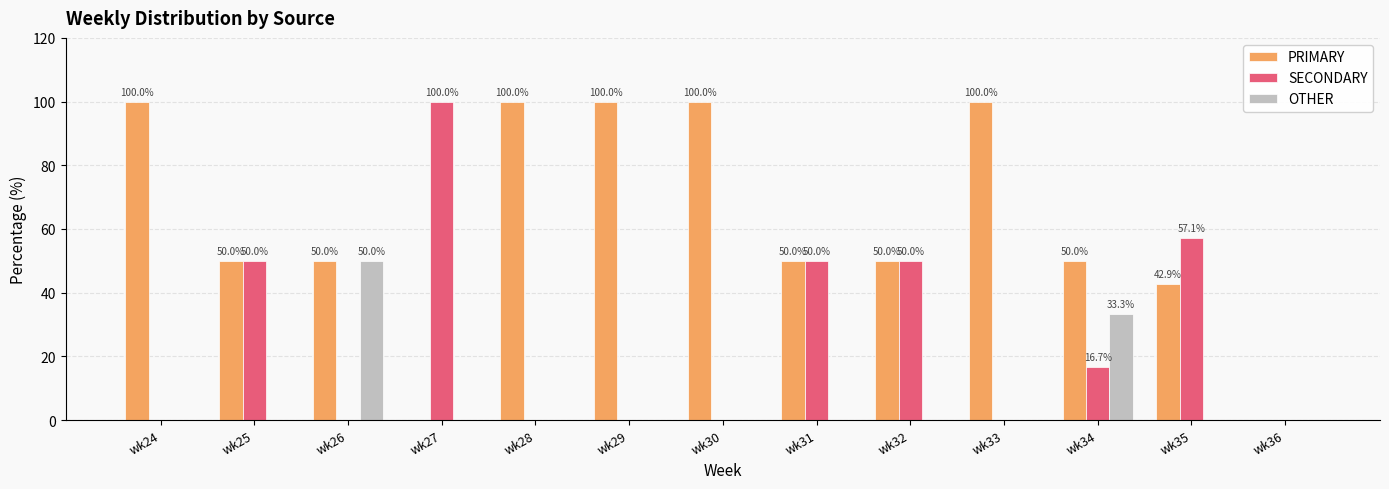

What is the total value across all series at wk33?

100.0